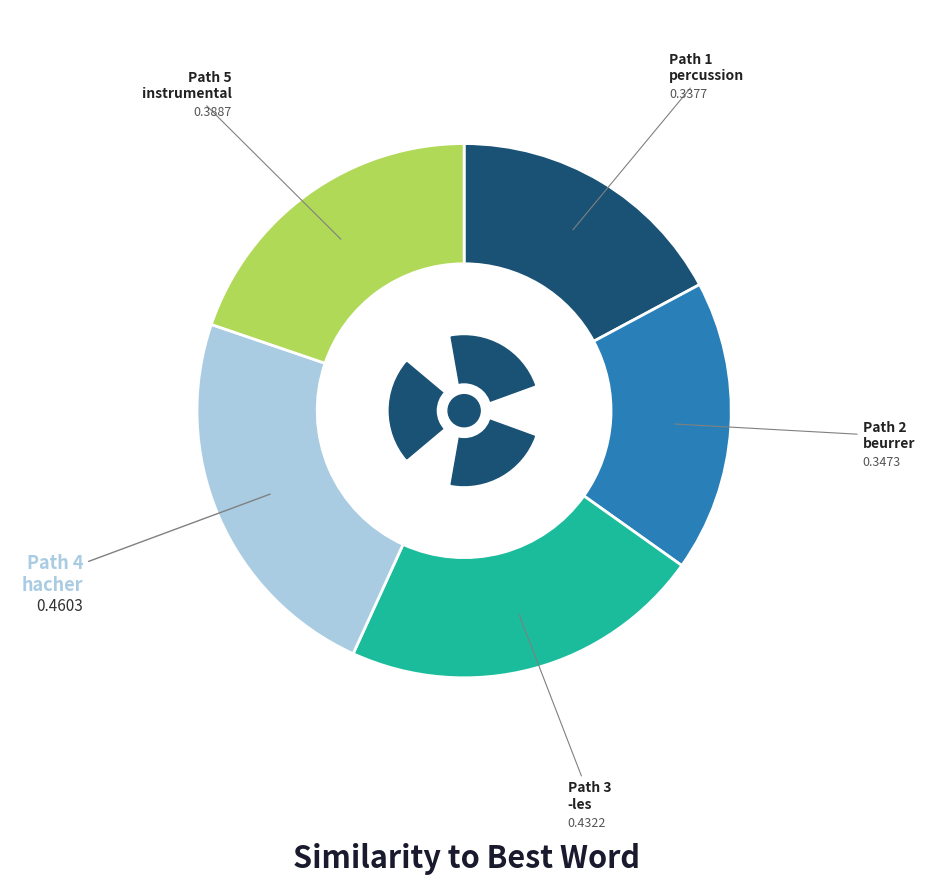

To the nearest percent, what portion does Path 4 (hacher) represent?

23%